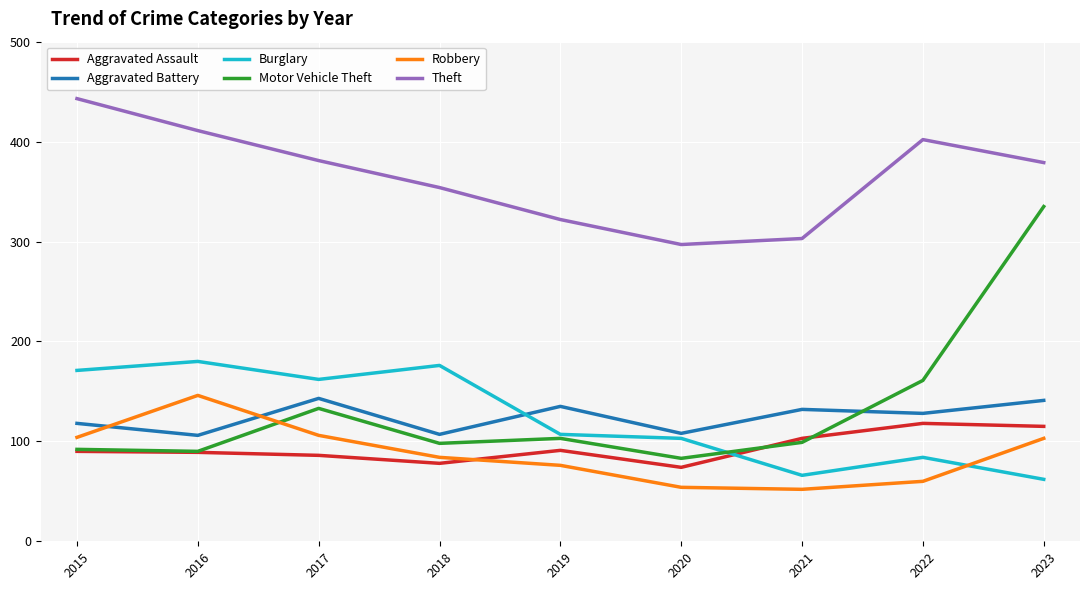

Which series ends up on top after the final intersection of Aggravated Battery and Robbery?

Aggravated Battery